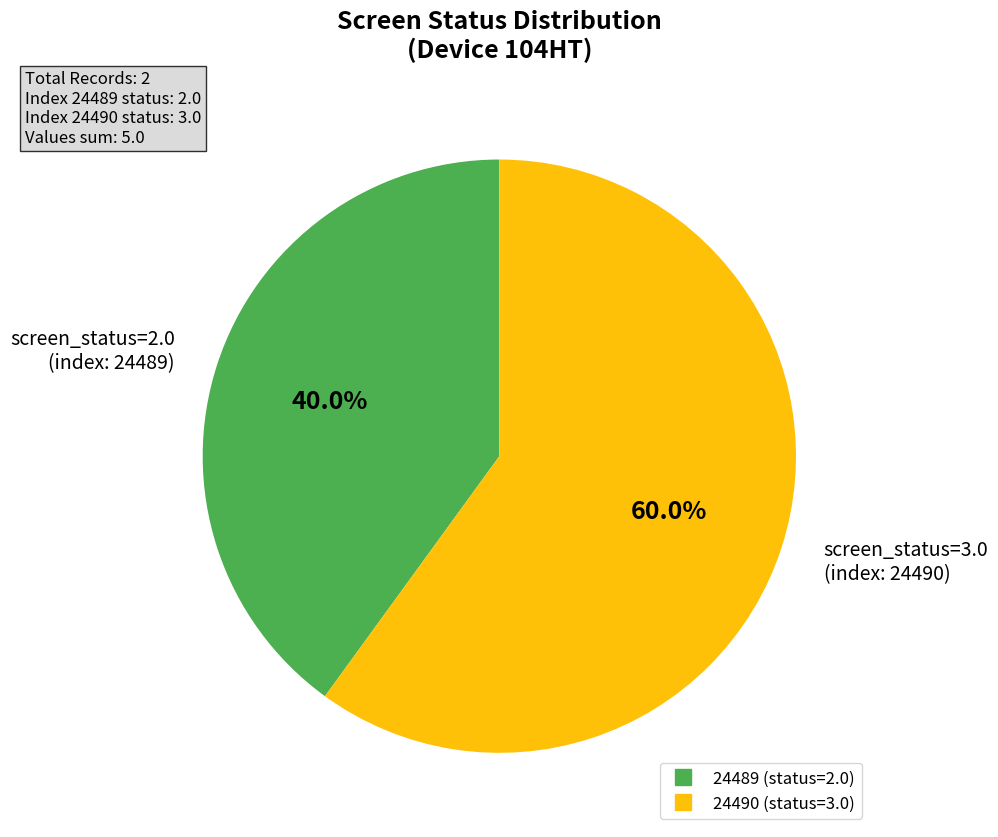

Between 24489 and 24490, which is larger?

24490